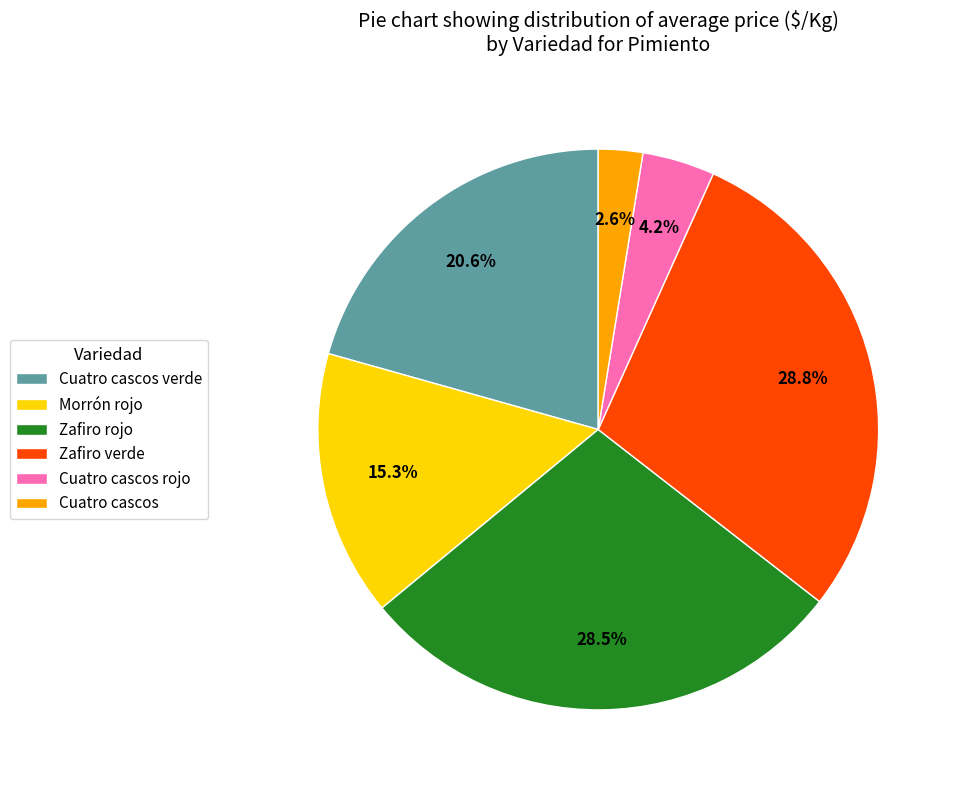

What is the total percentage of Cuatro cascos verde and Cuatro cascos?

23.2%